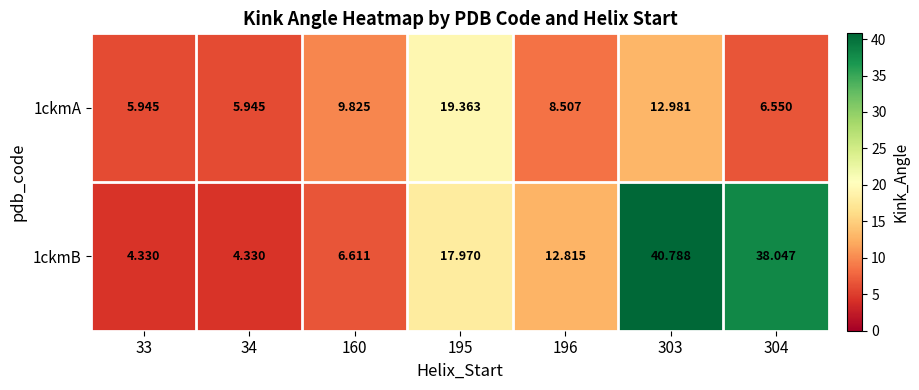

Is the value of 1ckmA at 195 greater than the value of 1ckmB at 304?

No